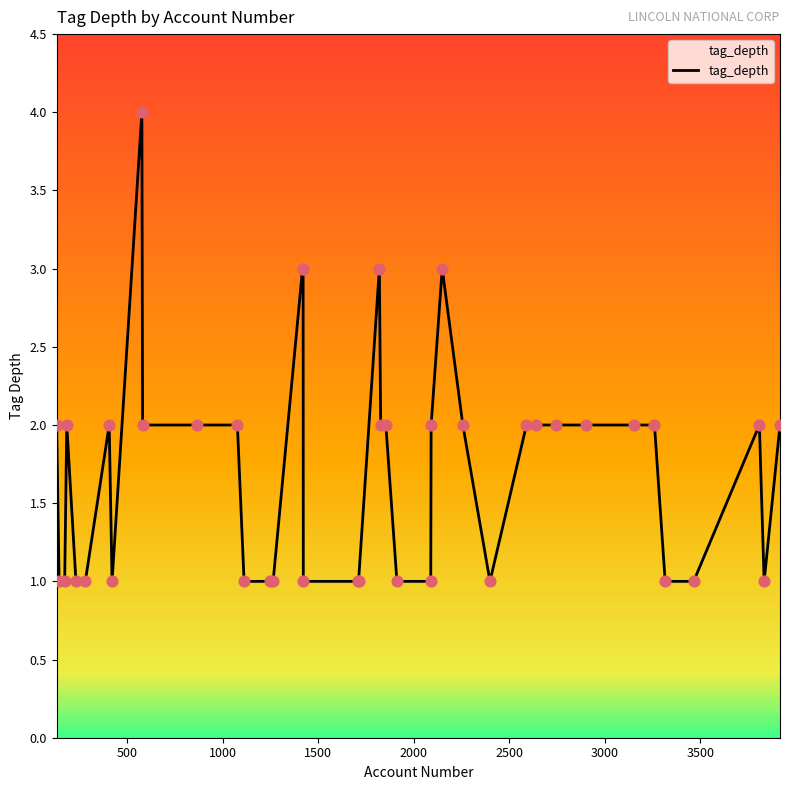

What is the difference between the maximum and minimum values?

3